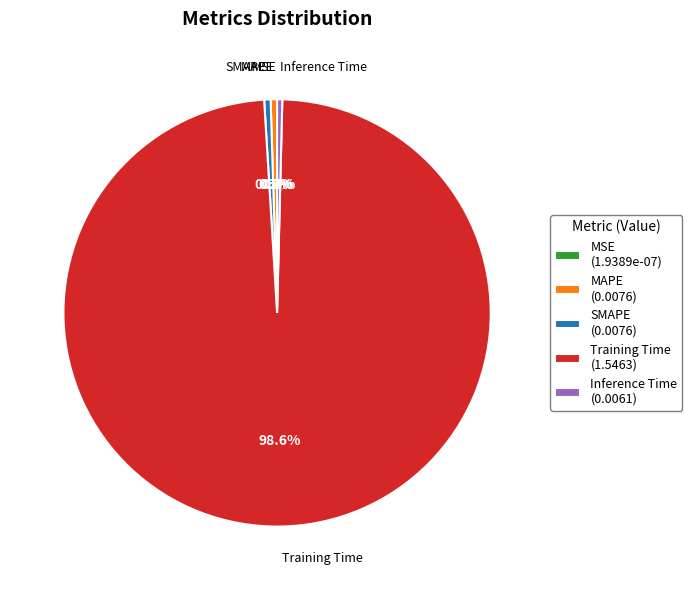

Between Inference Time and Training Time, which is larger?

Training Time